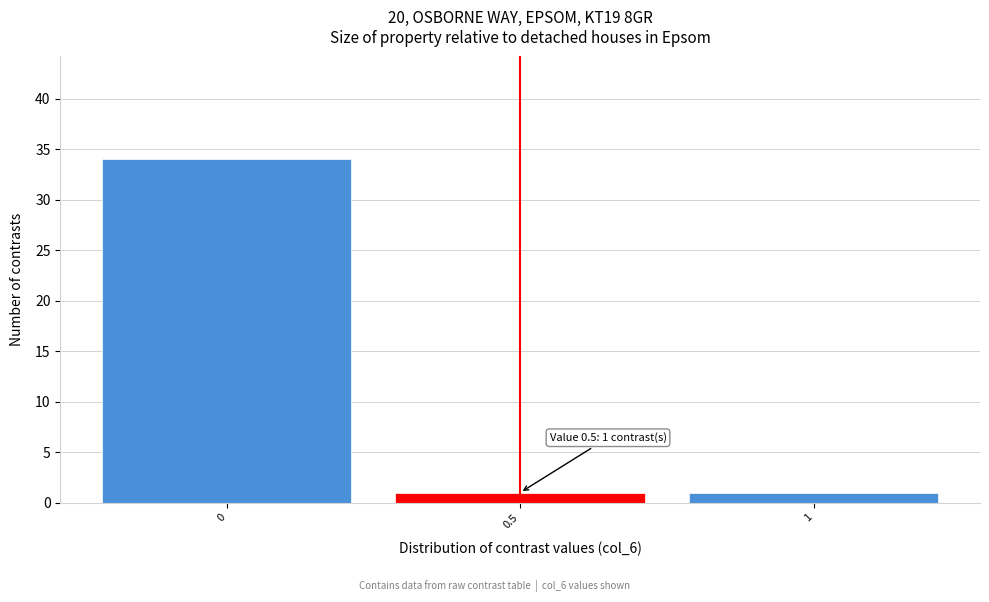

Reading left to right, list all the values displayed in this chart.

0=34	0.5=1	1=1